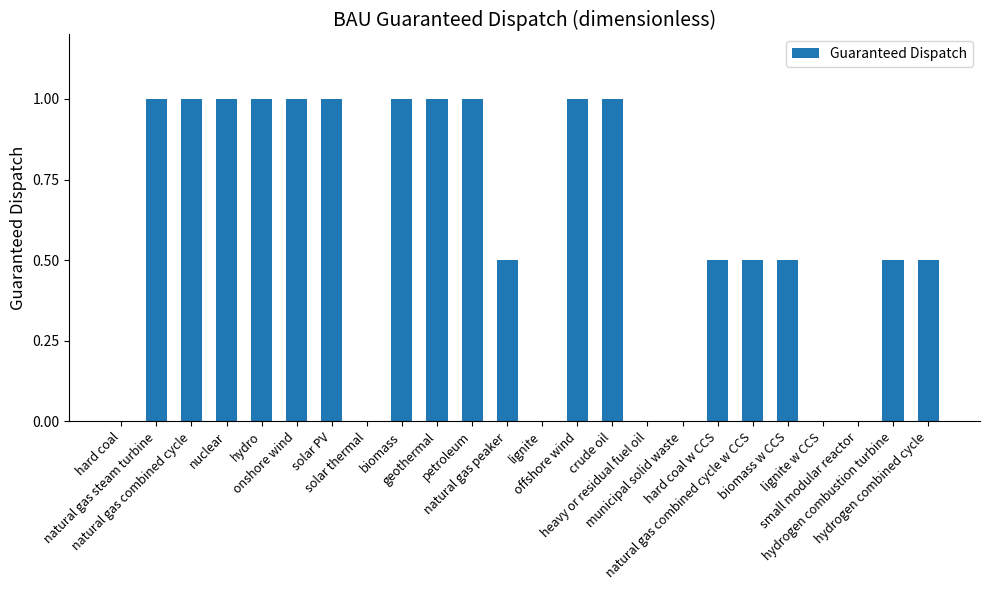

Are the bars horizontal?

No